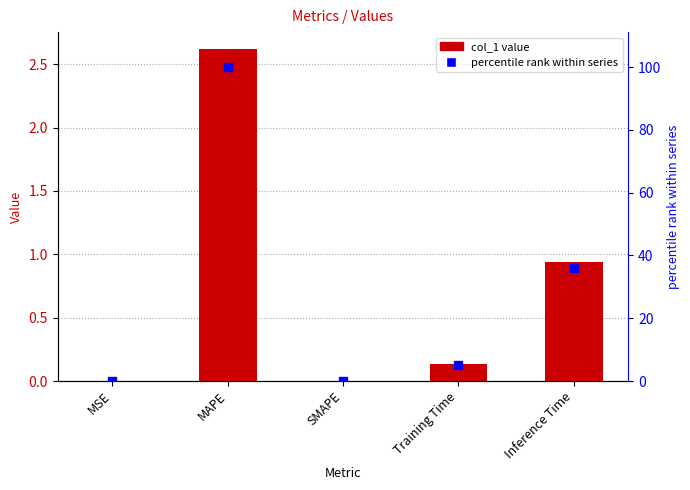

Reading right to left, transcribe all the data shown in this chart.

col_1: 0.9	0.1	0.0	2.6	0.0
percentile rank: 35.9	5.2	0.0	100.0	0.0